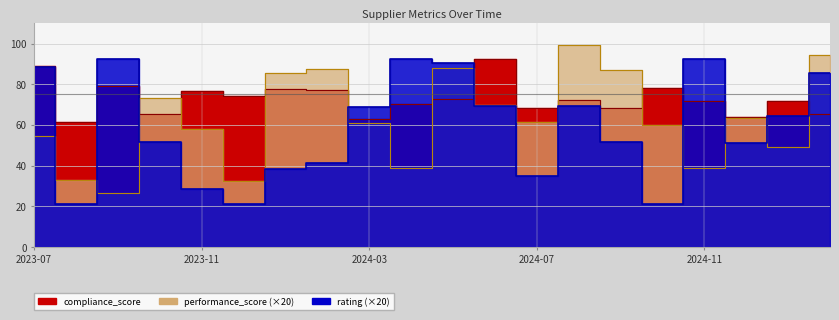

At which label does rating reach its peak?

2023-09